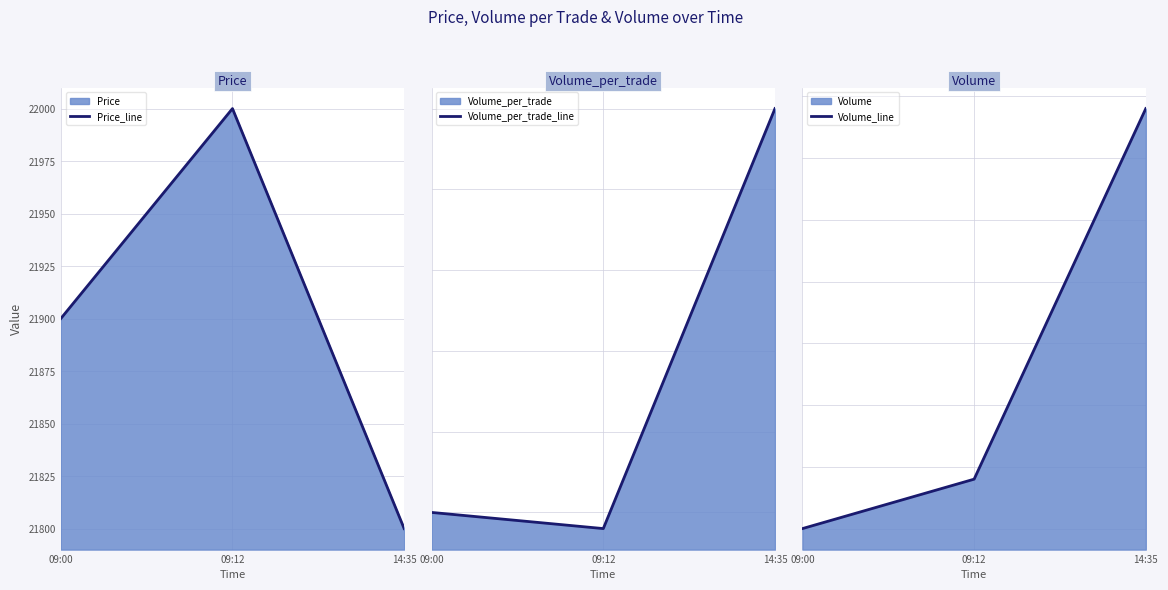

List the series in order of their peak value, lowest first.

Volume_per_trade_line, Volume_line, Price_line